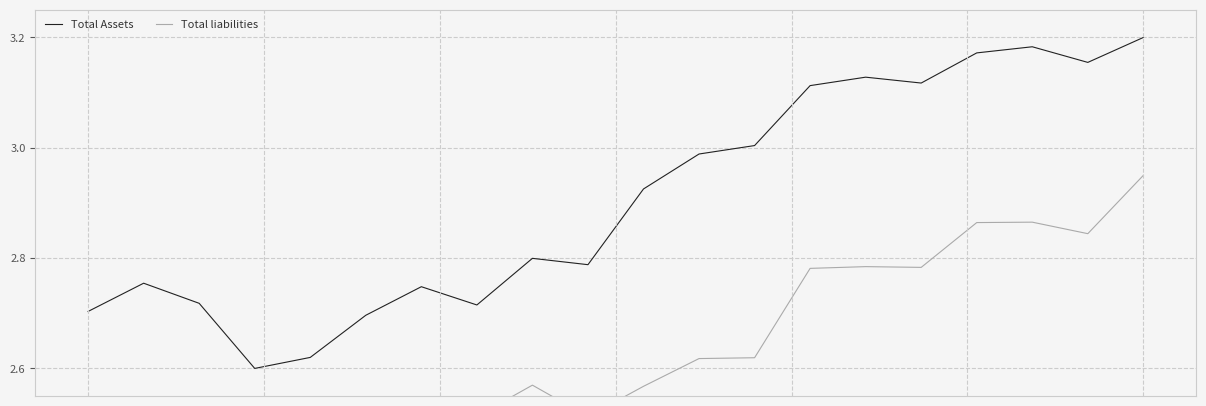

Which series has the largest range (max minus min)?

Total Assets